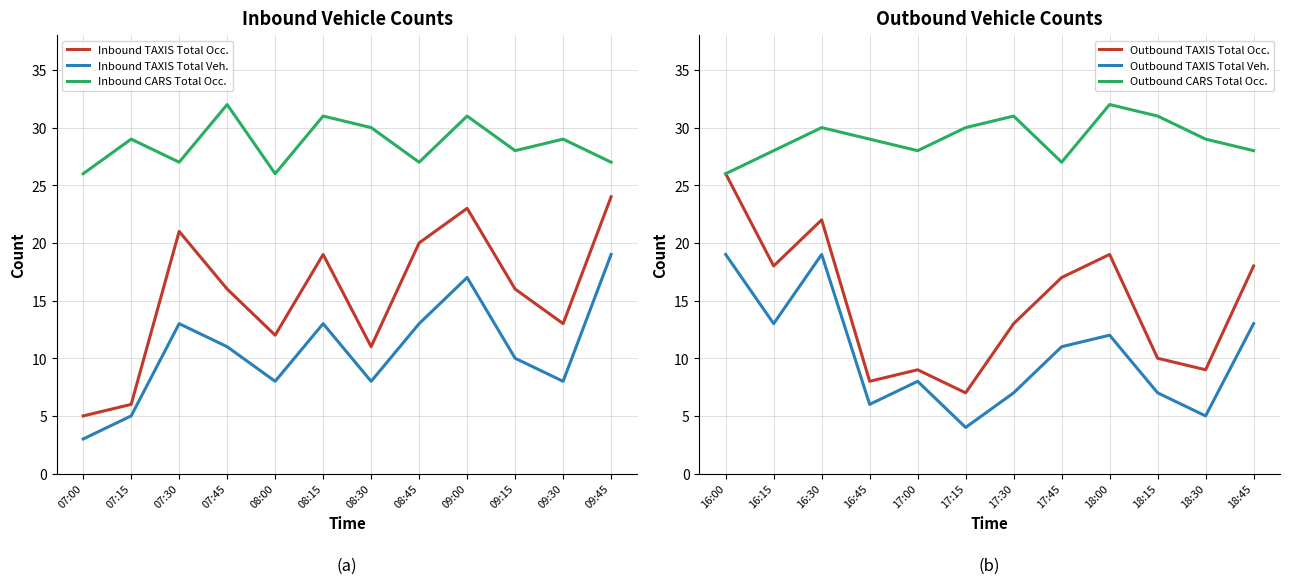

How many data points in Outbound CARS Total Occ. are above 29?

5